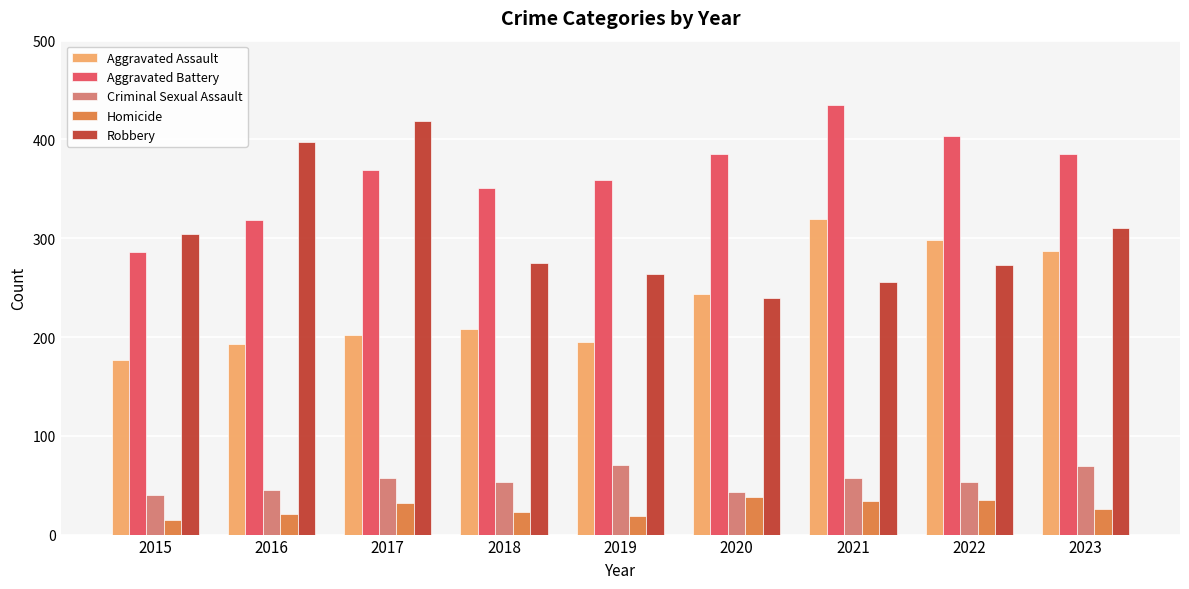

How many groups of bars are there?

9